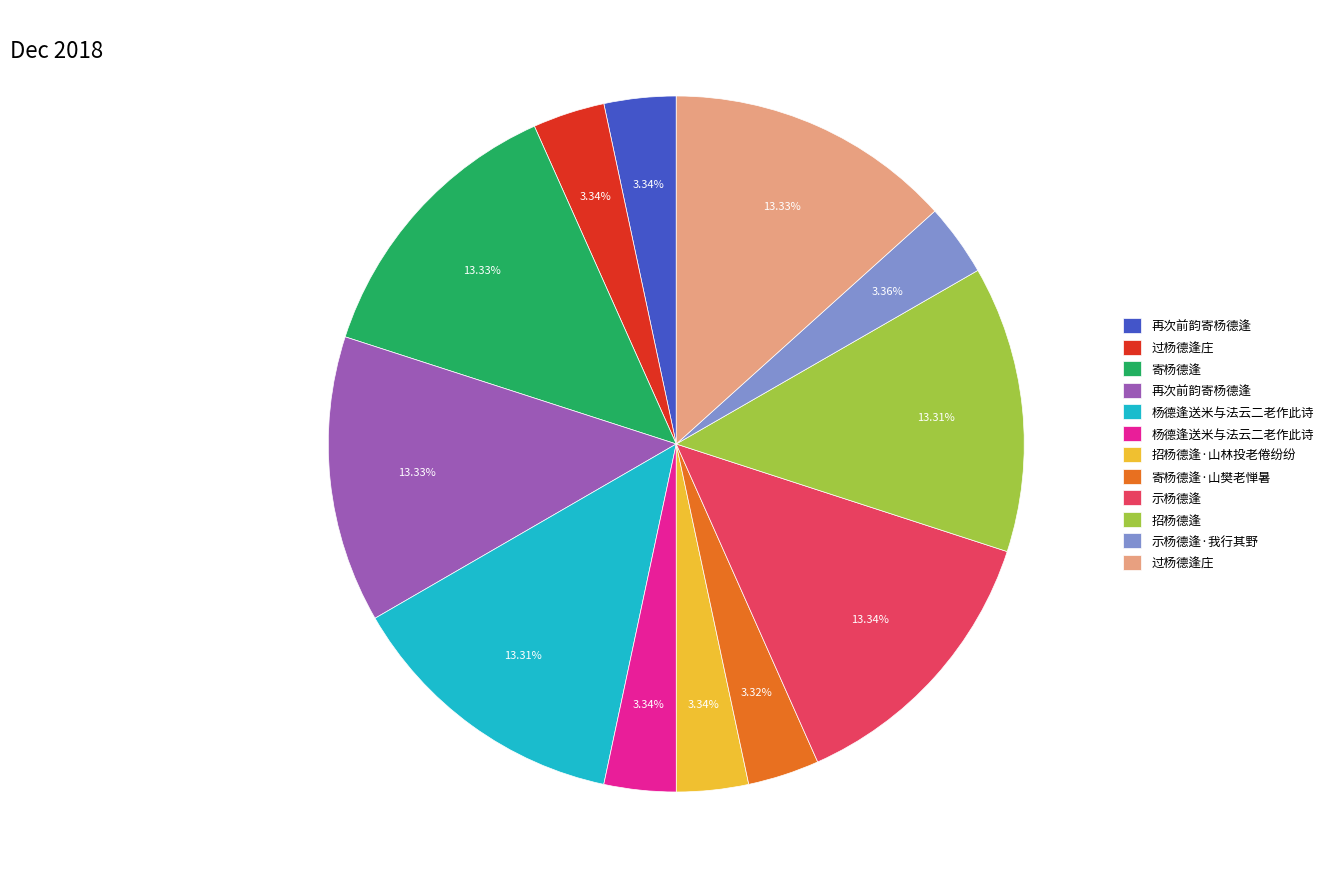

Is there a majority slice in this chart?

No